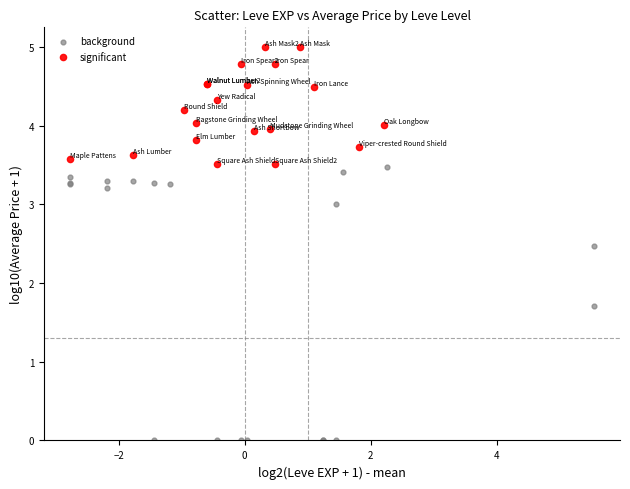

Which series reaches the minimum Y coordinate?

background